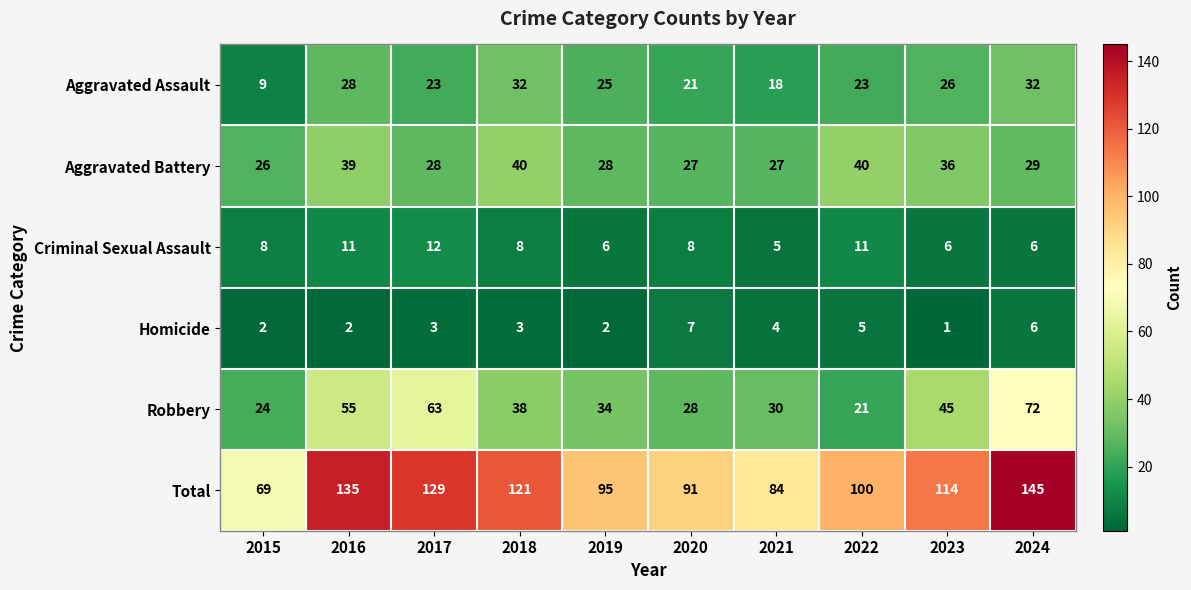

Which series has the widest spread of values?

Total